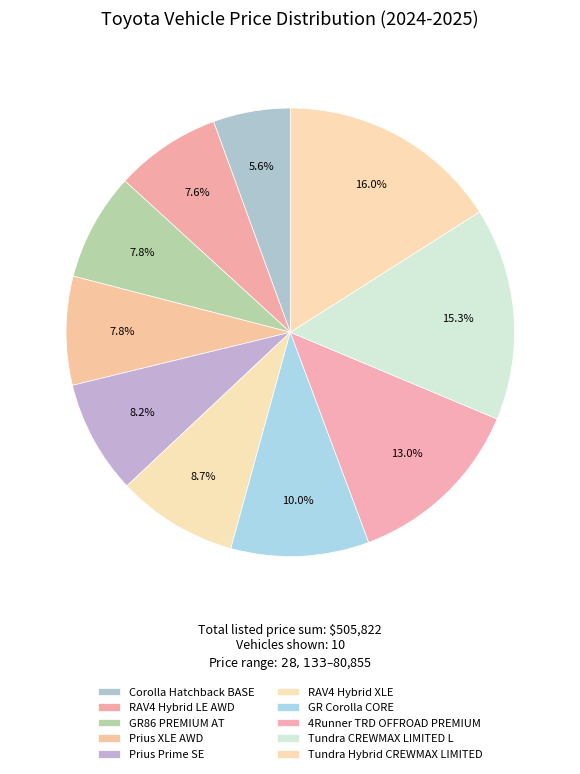

What is the ratio of the value at RAV4 Hybrid XLE to the value at Corolla Hatchback BASE?

1.6